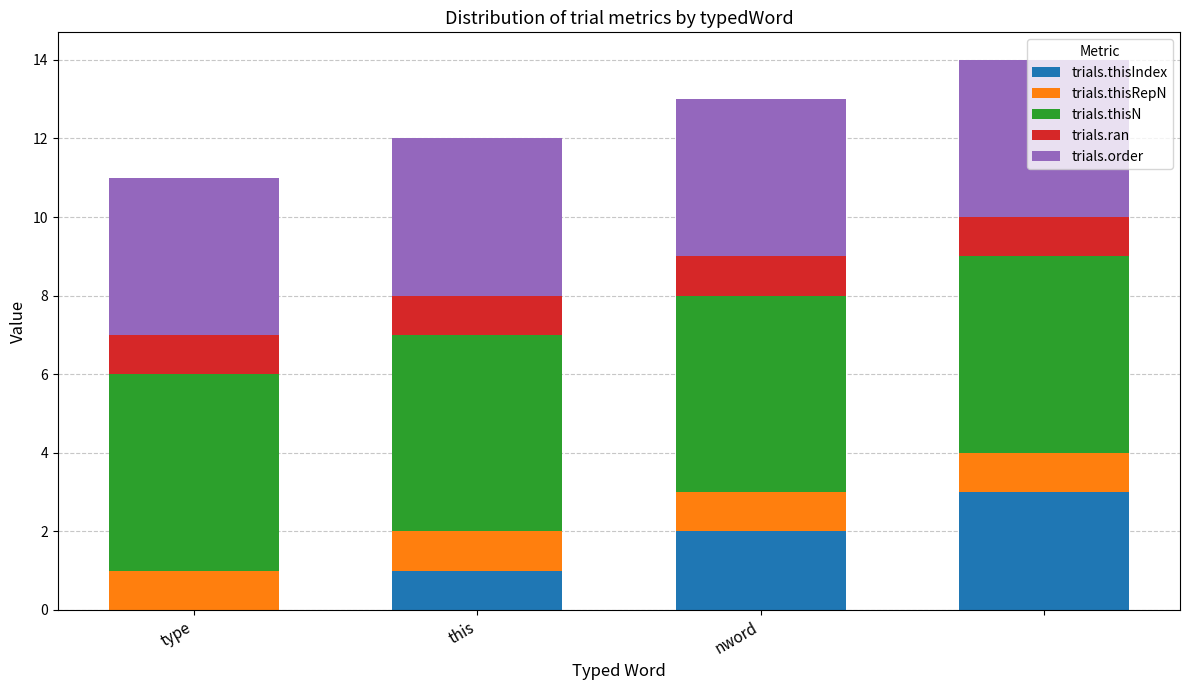

What is the highest value of the trials.thisIndex series?

3